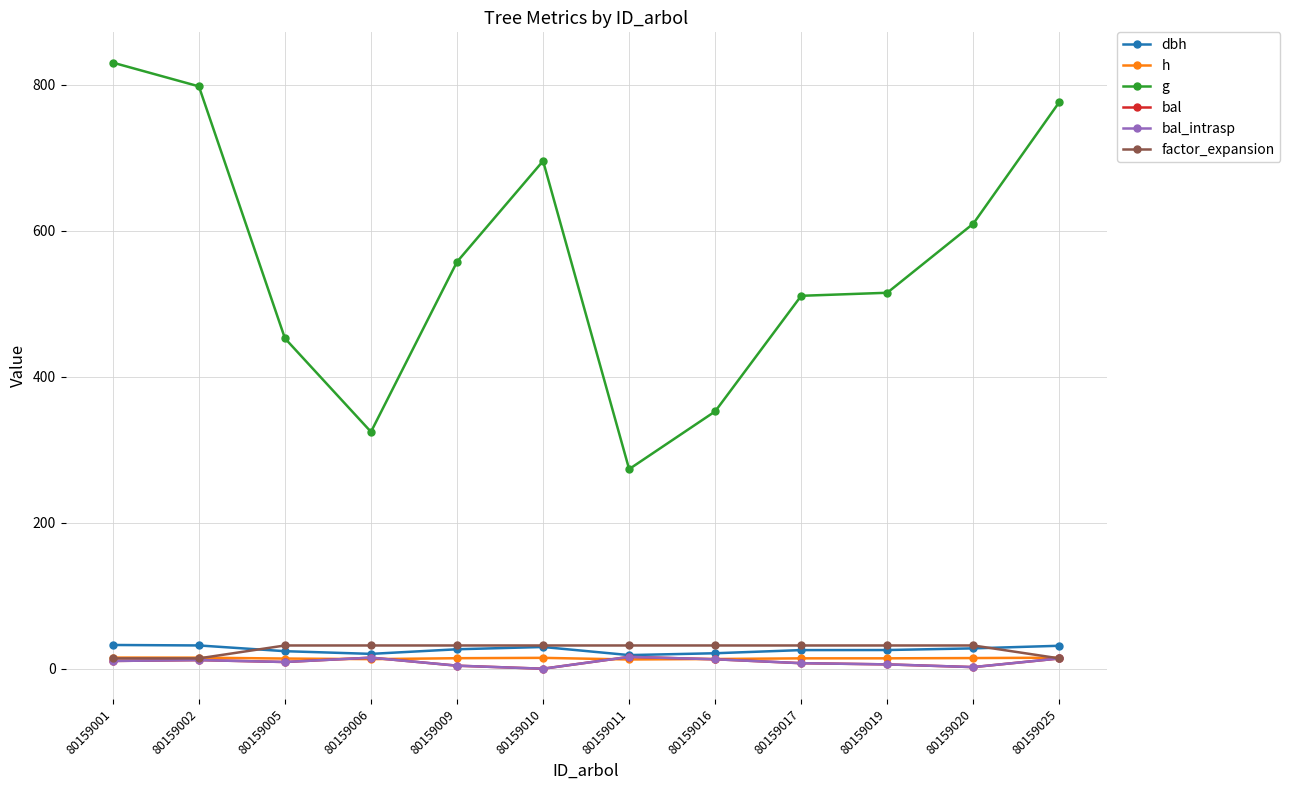

What is the difference between the h values at 80159005 and 80159002?

1.2